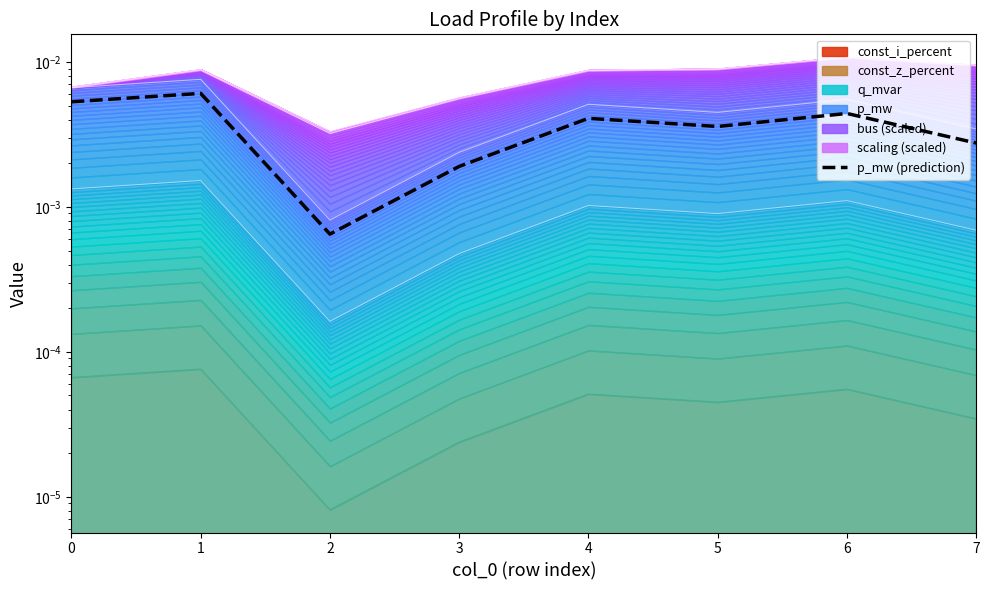

How many lines are shown in the chart?

1